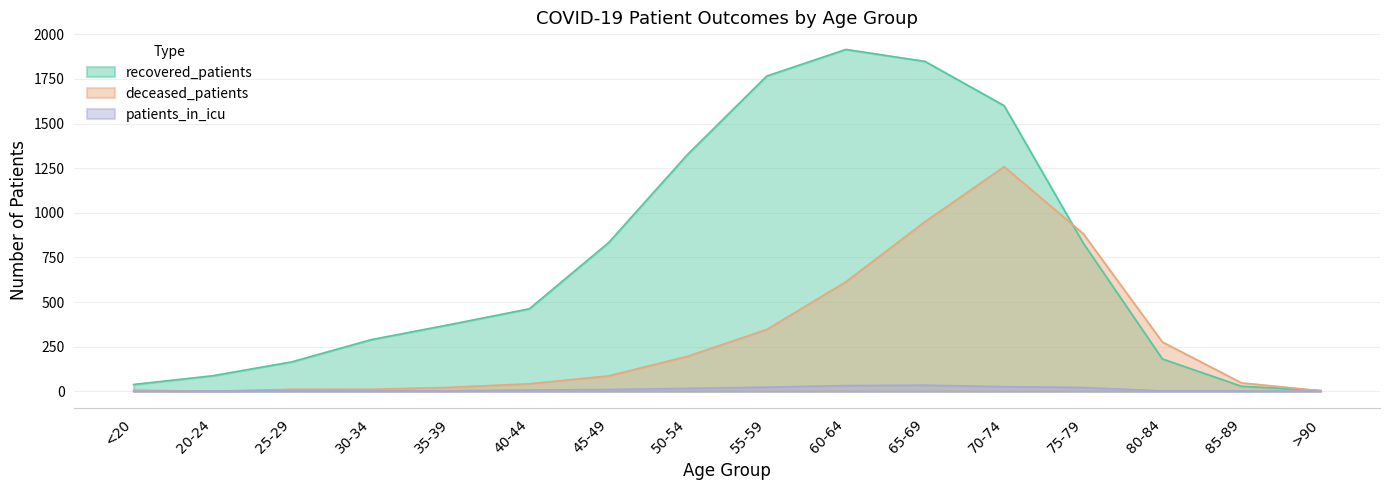

True or false: patients_in_icu has a value of 16 at 65-69.

False